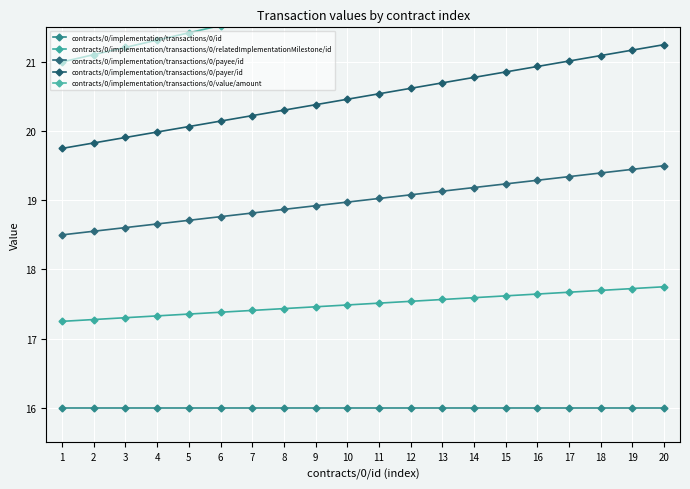

True or false: contracts/0/implementation/transactions/0/value/amount and contracts/0/implementation/transactions/0/payer/id cross at least once.

False